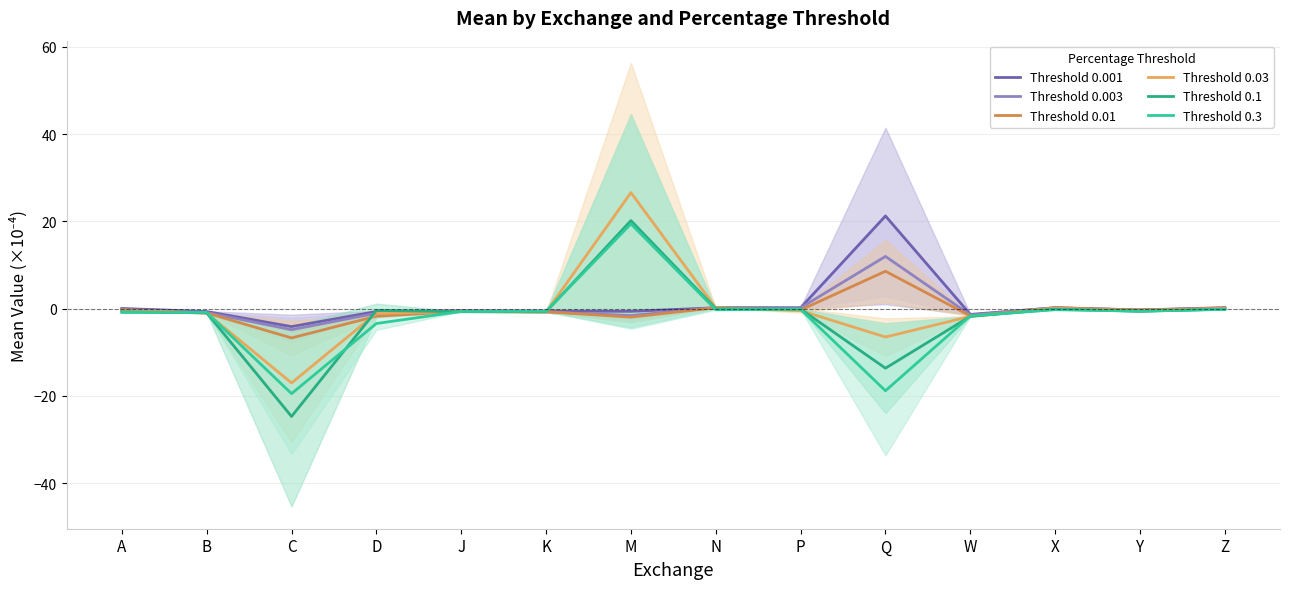

Which label corresponds to the smallest value in the chart?

C